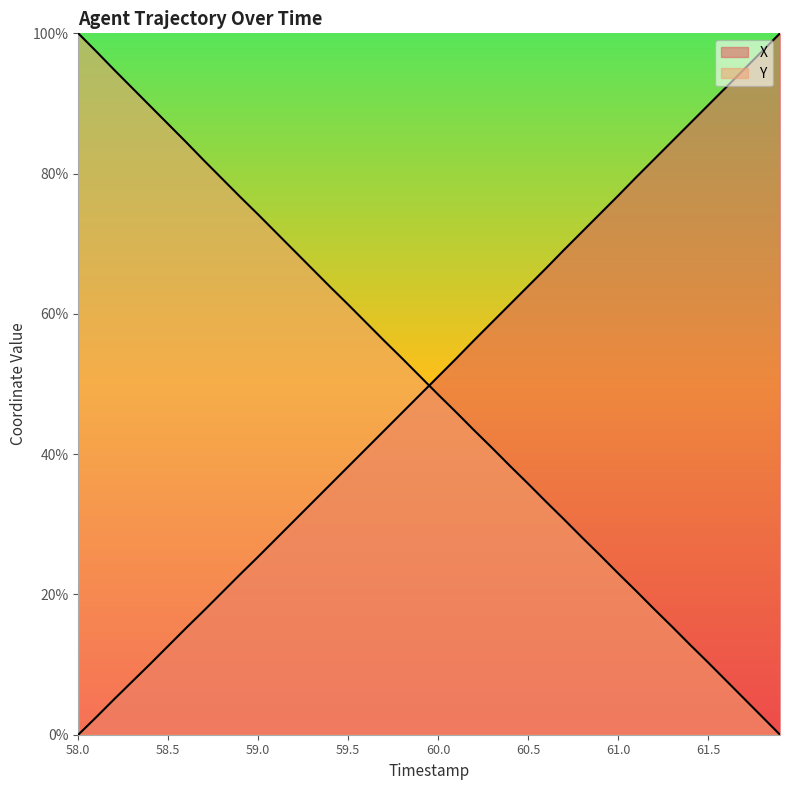

What are all the series names shown in the legend?

X, Y